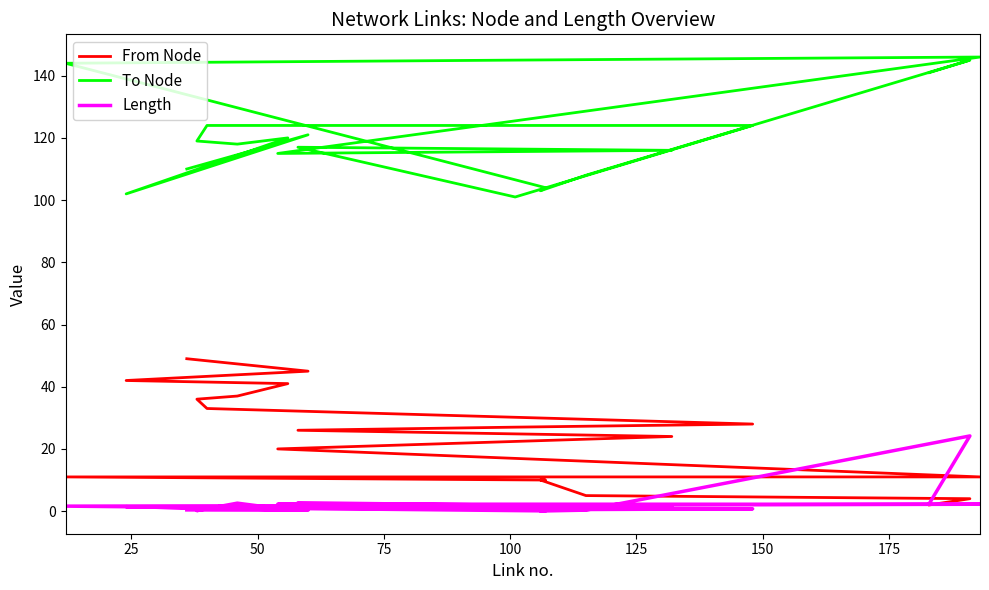

What is the value of the Length point at the 19th from the left?

0.3